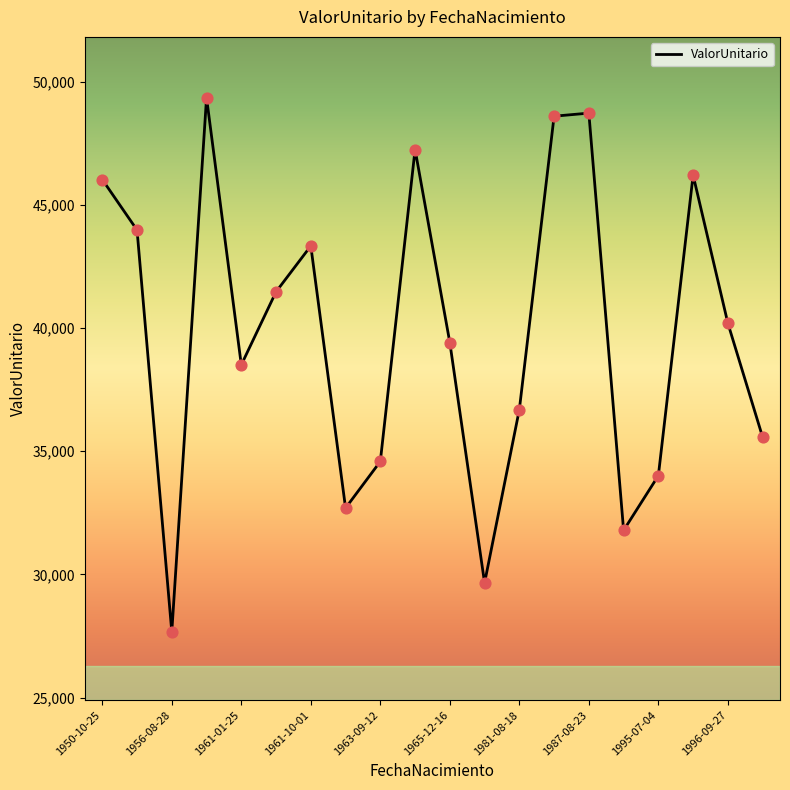

What is the minimum value shown in the chart?

27670.7